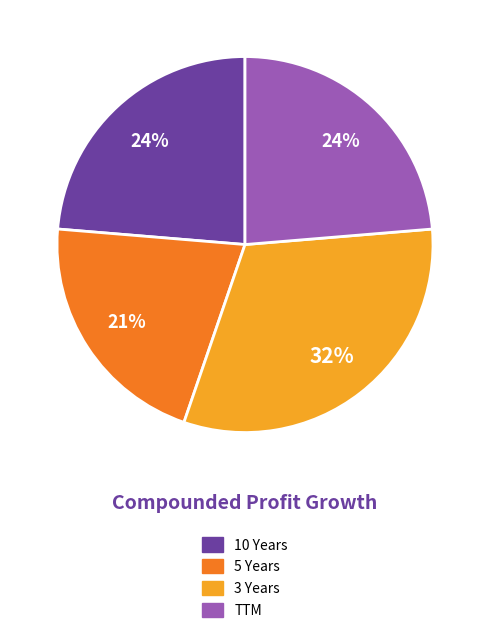

Is 3 Years the majority of the pie?

No